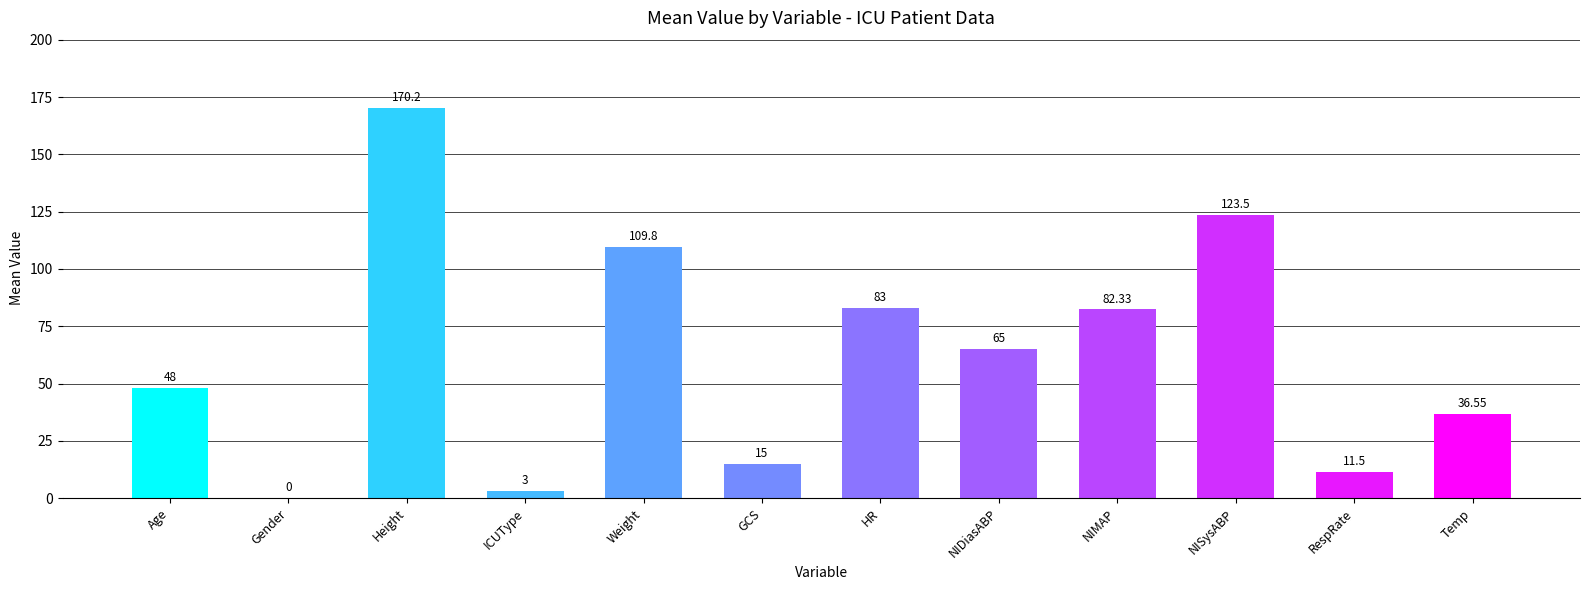

Which category has the highest value across all series?

Height